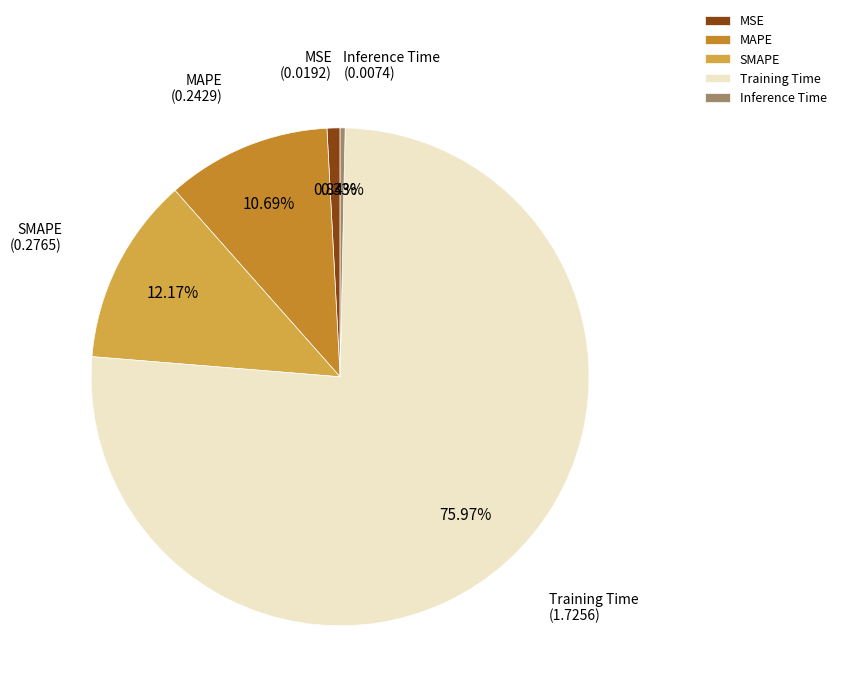

Rank the categories by value from lowest to highest.

Inference Time, MSE, MAPE, SMAPE, Training Time